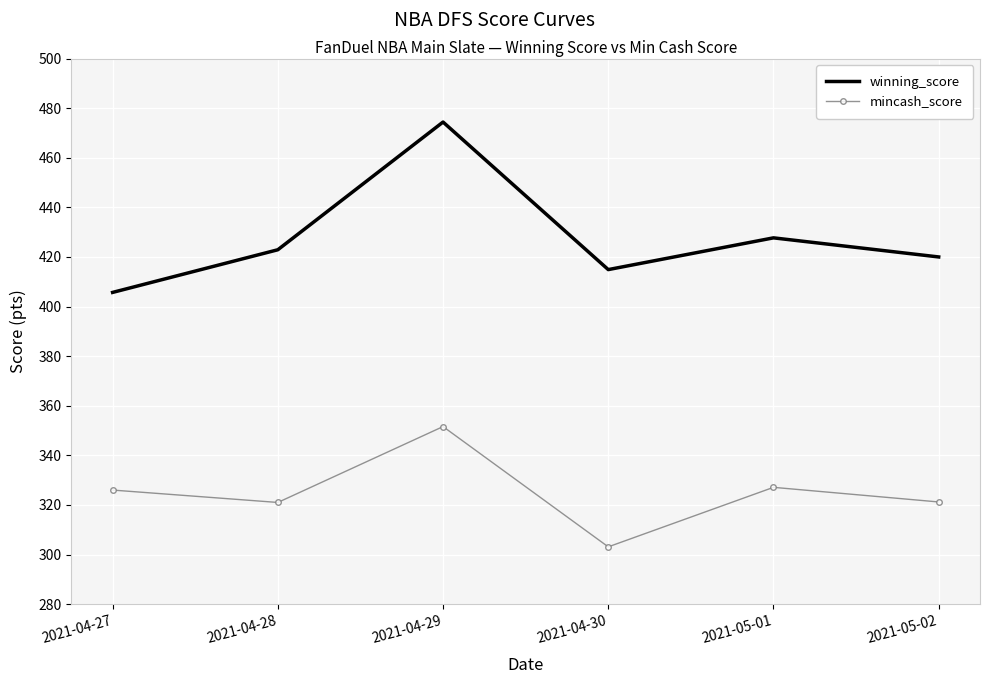

Is it true that winning_score equals 124.4 at 2021-04-27?

False